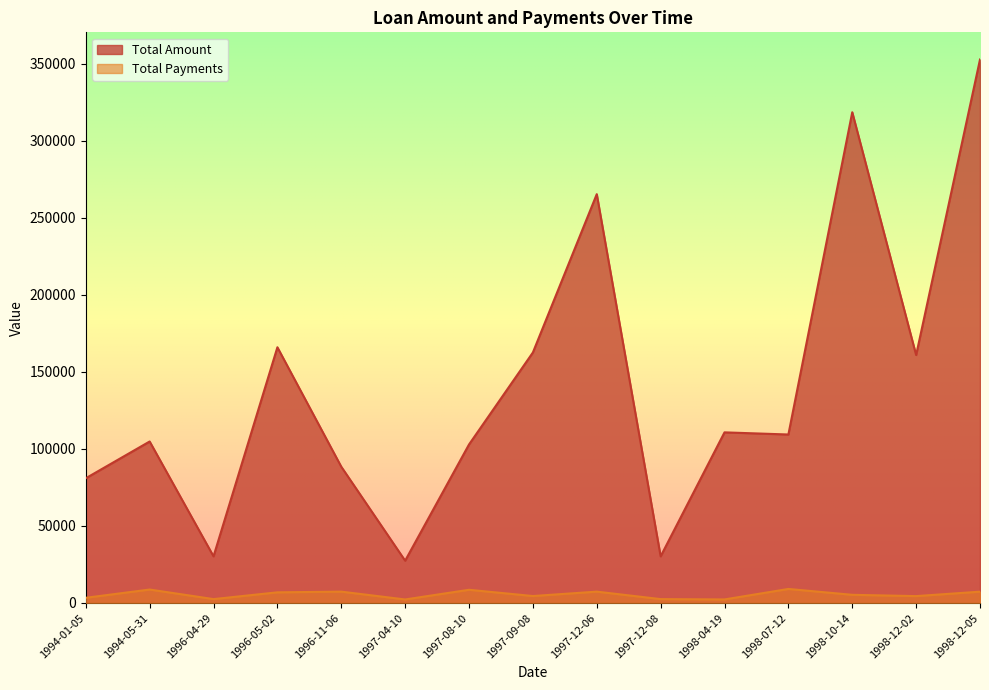

What is the label of the 1st point from the left?

1994-01-05